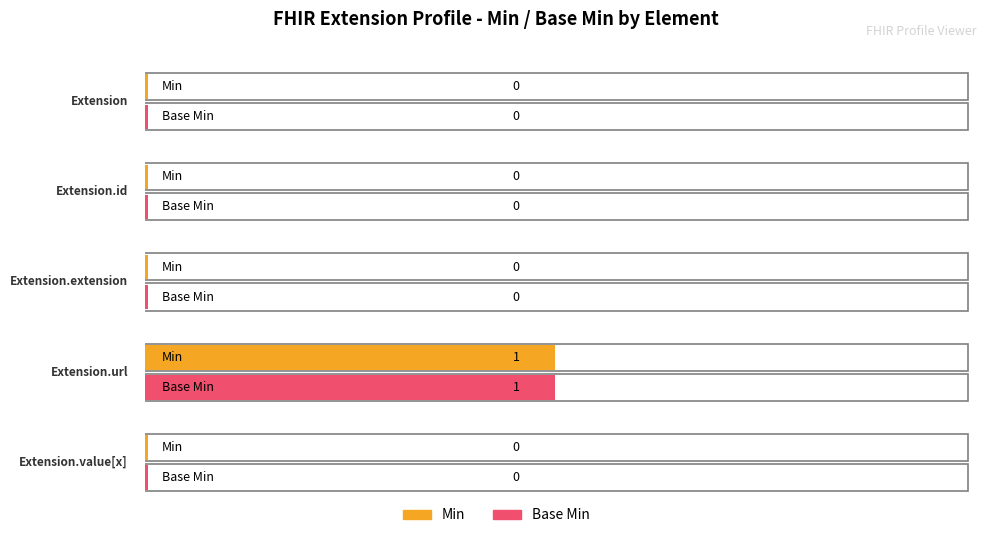

The value of Min at Extension.url is 1. True or false?

True